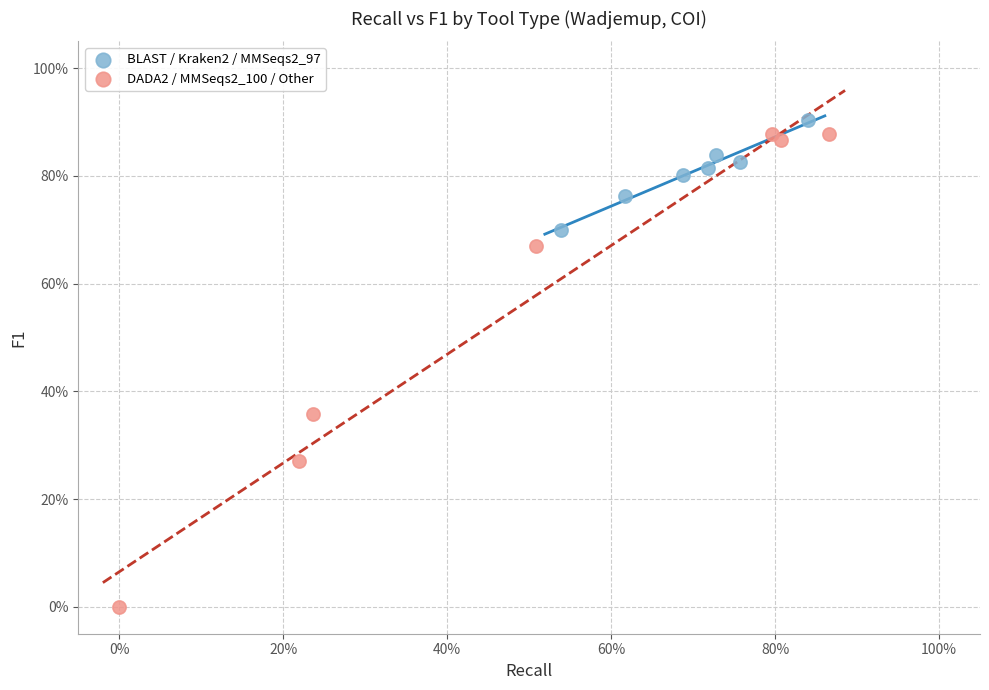

Which series has the widest spread of Y values?

DADA2 / MMSeqs2_100 / Other